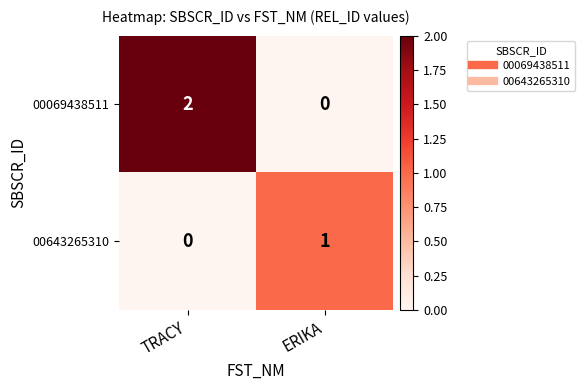

At which category does the chart reach its peak across all series?

TRACY